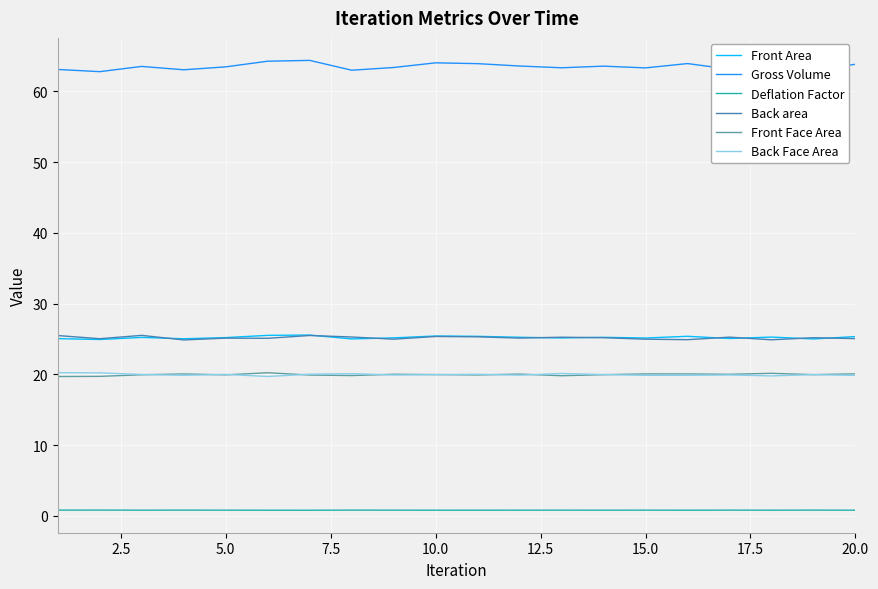

Which series has the largest range (max minus min)?

Gross Volume